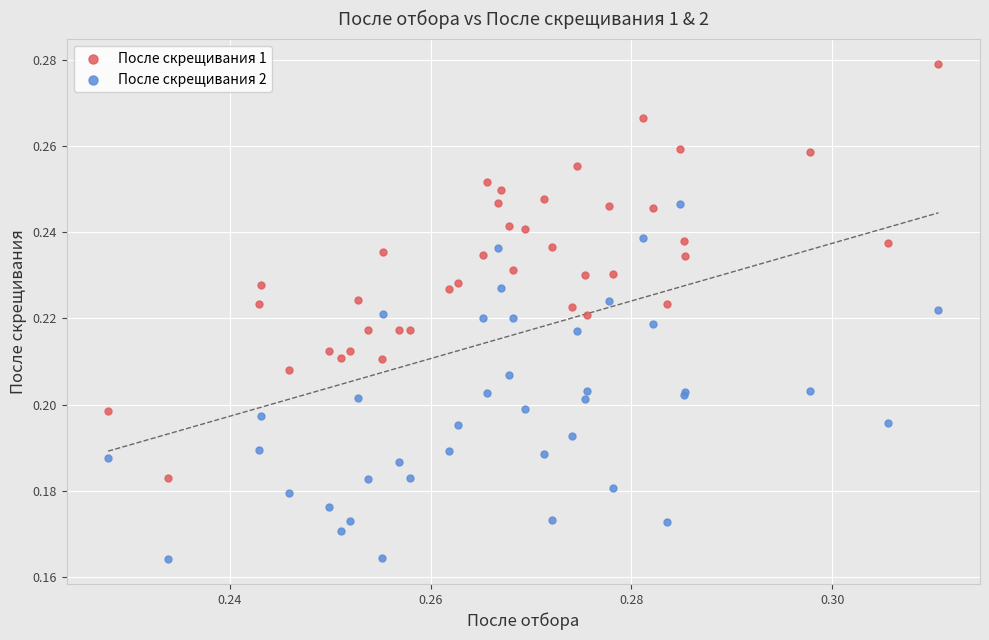

Which series reaches the maximum Y coordinate?

После скрещивания 1